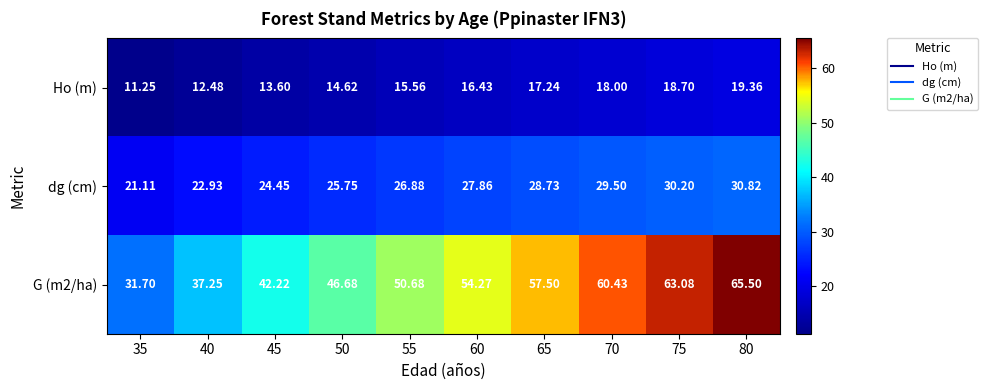

What is the total value across all series at 40?

72.7